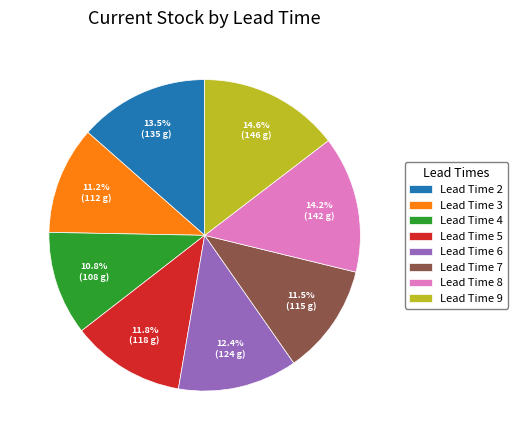

How many segments does this pie chart have?

8